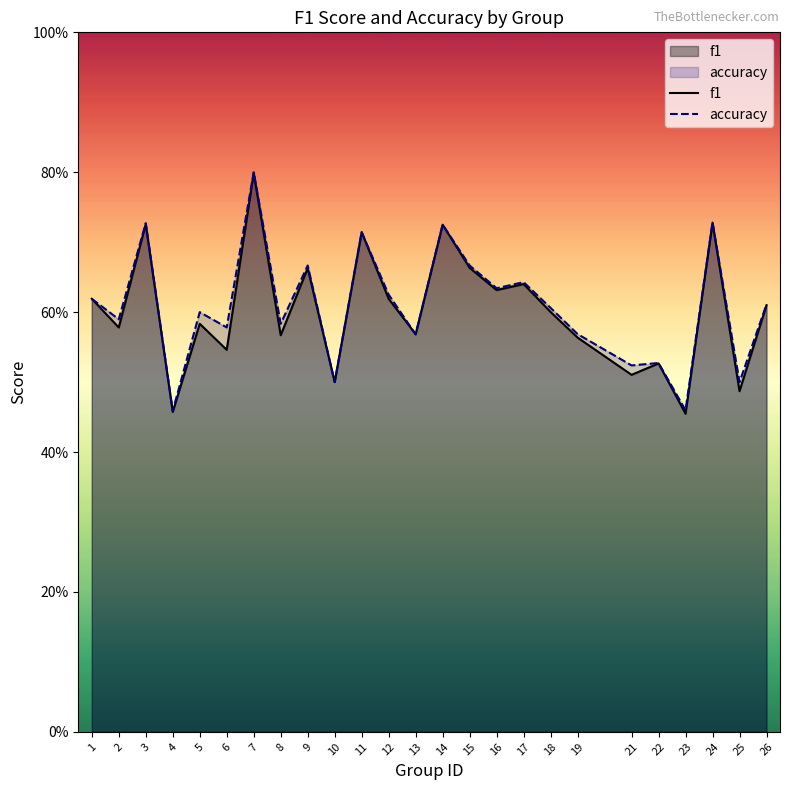

Where do accuracy and f1 first cross each other?

12 and 13